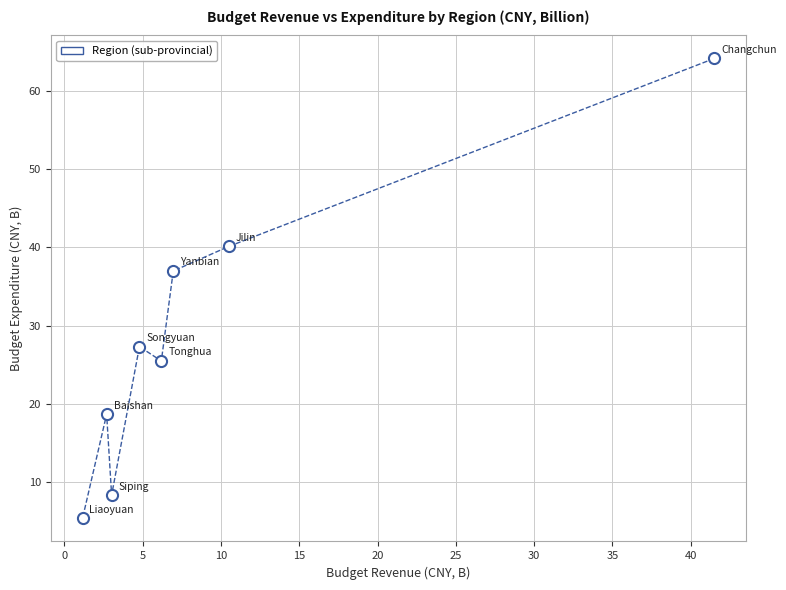

What is the average X value?

9.6